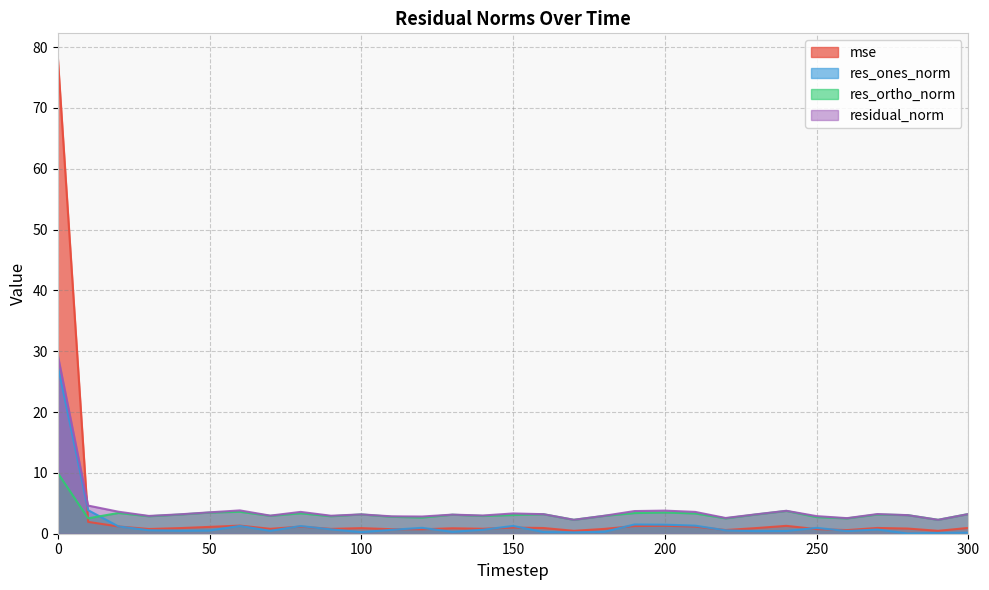

True or false: residual_norm and res_ones_norm cross at least once.

False